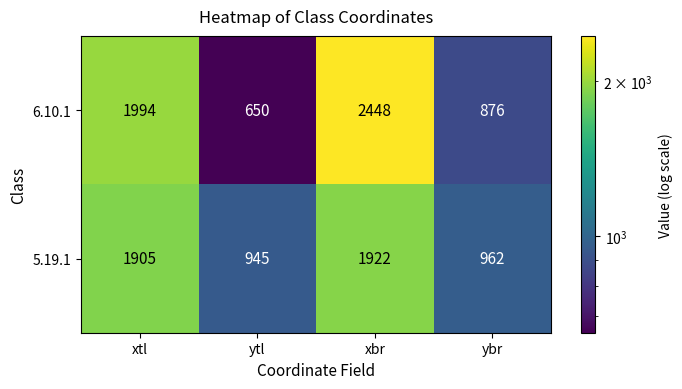

Between ytl and ybr, which series saw the biggest shift?

6.10.1